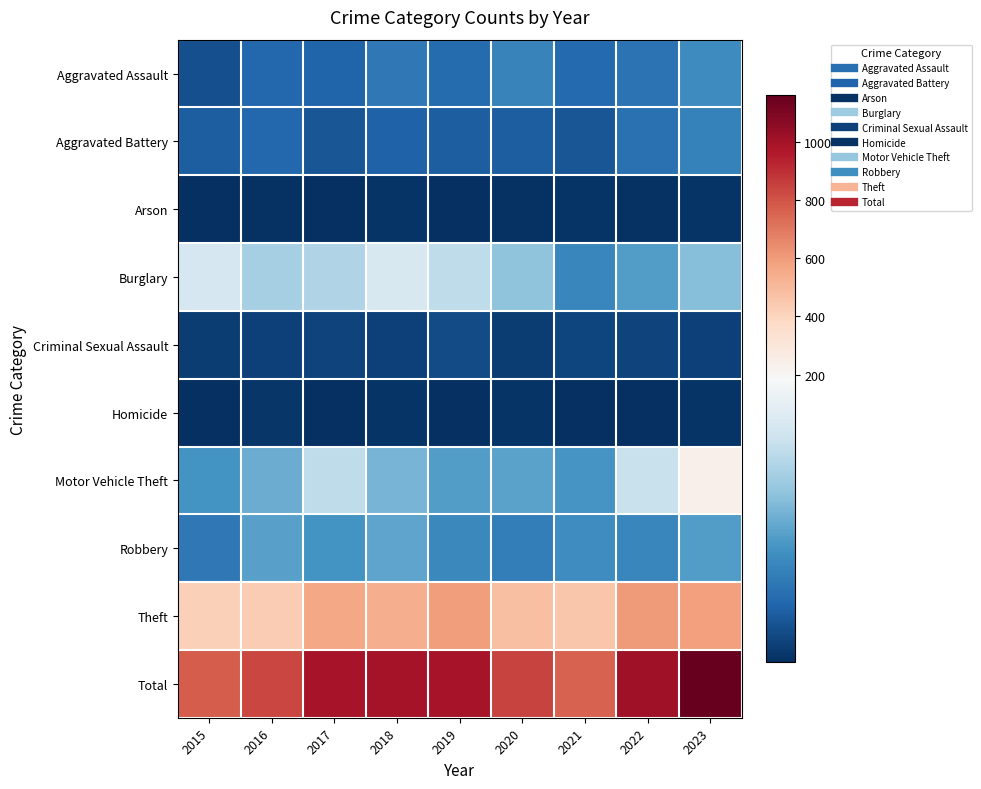

How many distinct data groups are displayed?

10